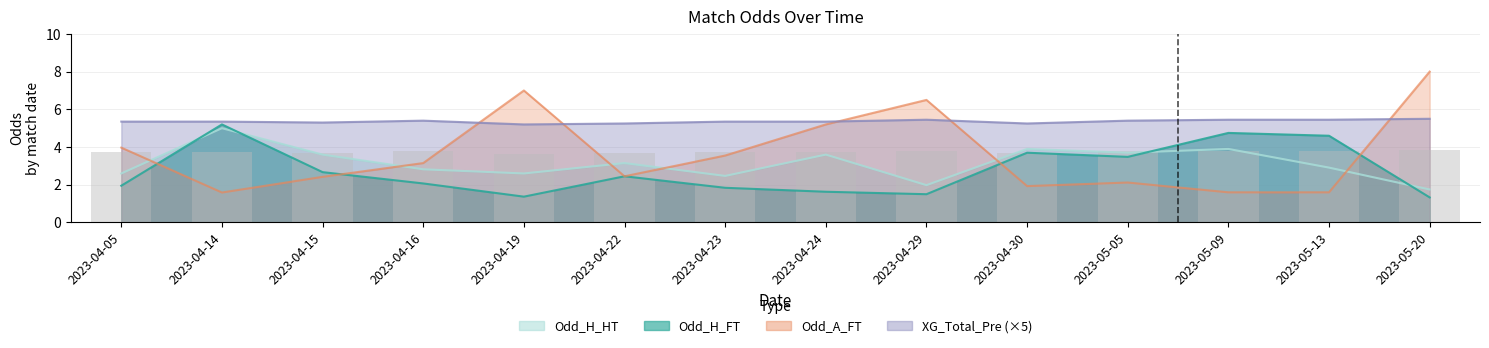

What are all the series names shown in the legend?

Odd_H_FT, Odd_A_FT, XG_Total_Pre, Odd_H_HT